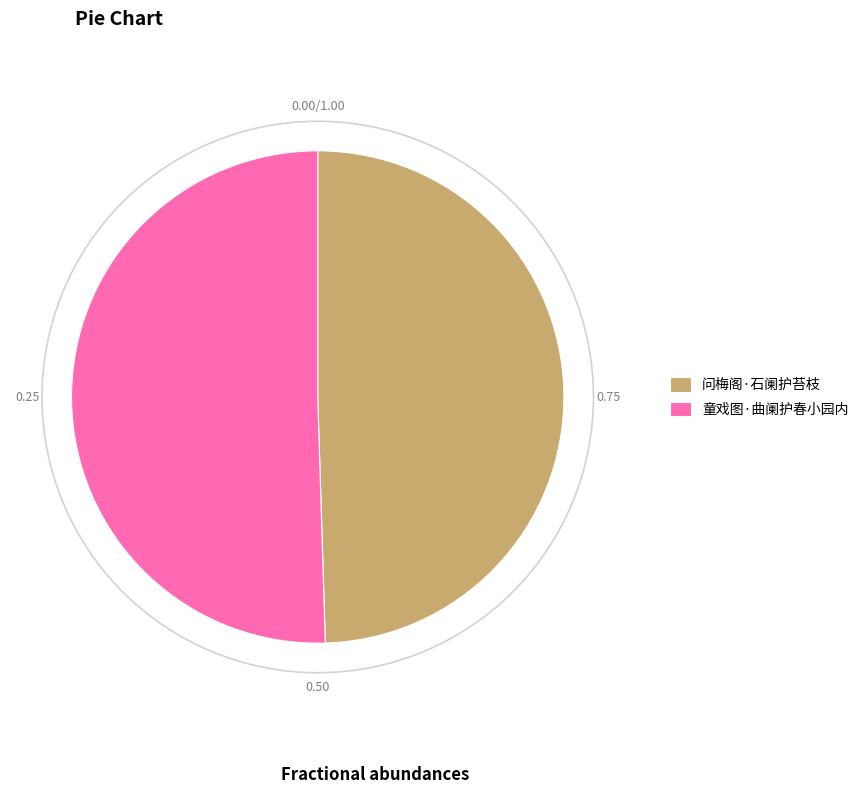

How many segments does this pie chart have?

2